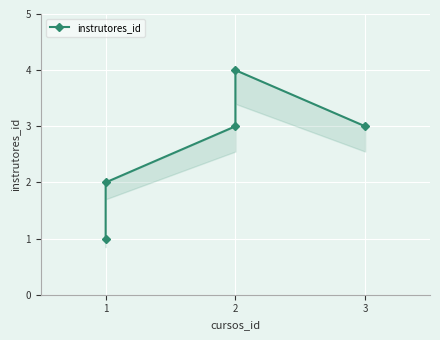

What is the value of the 2nd point from the left?

2